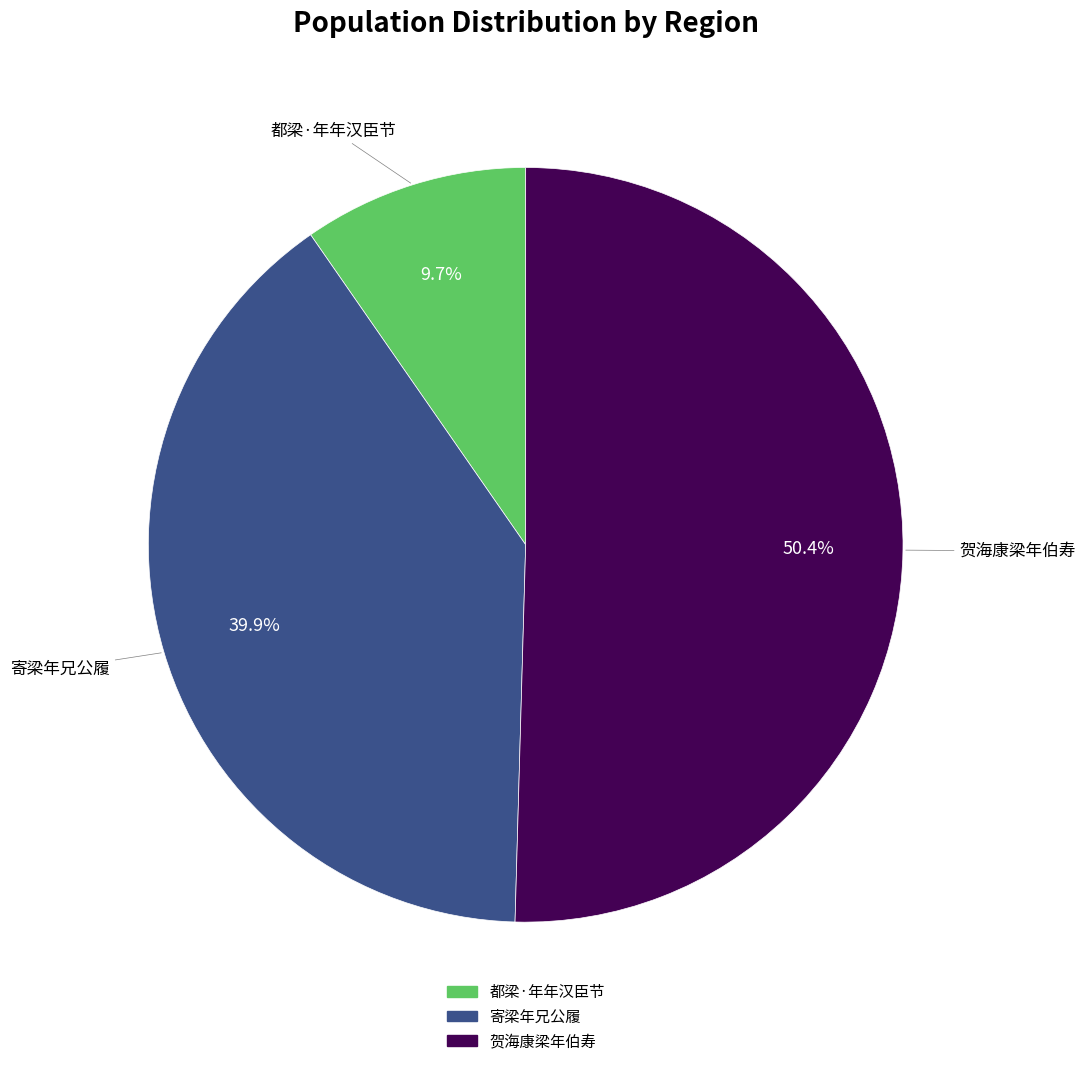

Which category has the smallest portion of the pie?

都梁·年年汉臣节